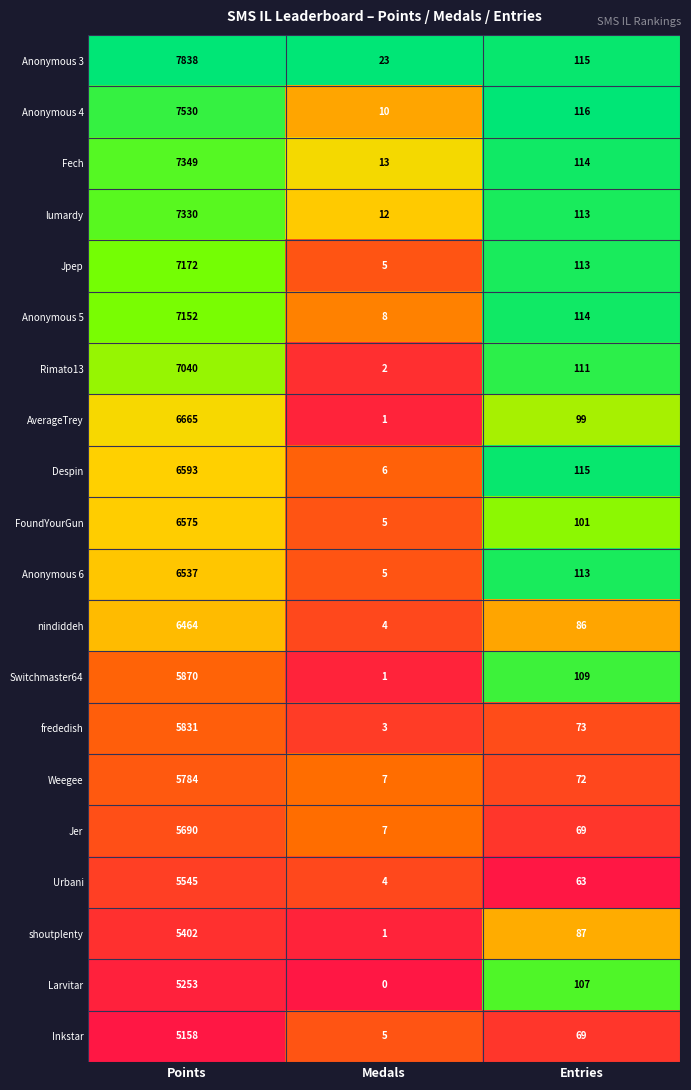

What is the difference between the second highest and minimum values in the lumardy series?

101